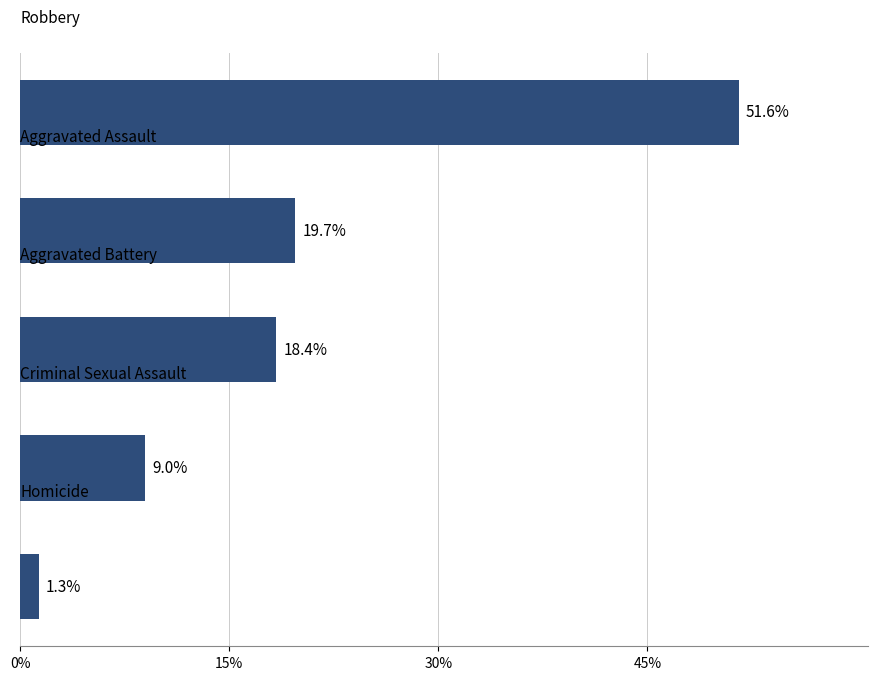

What is the value of the 4th bar from the top?

9.0